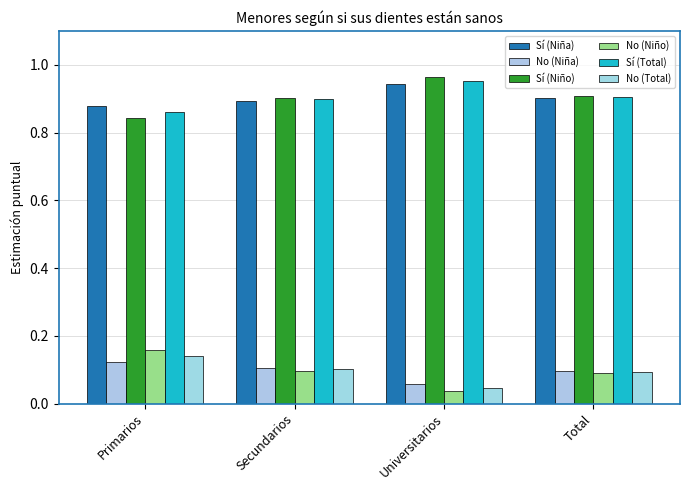

Which has a higher value, Secundarios or Universitarios?

Universitarios